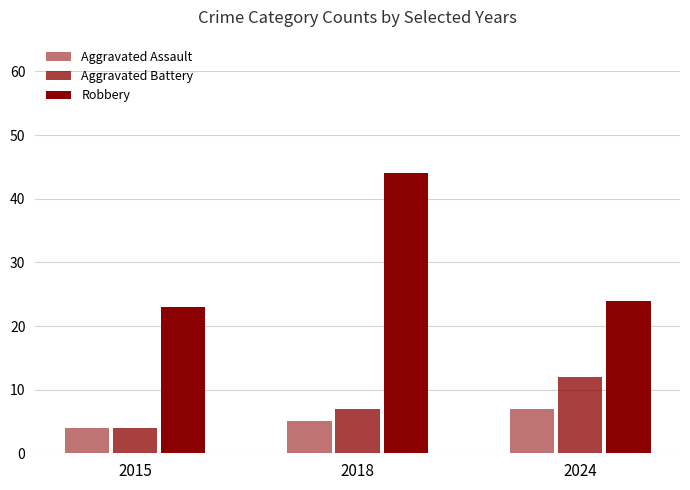

Between 2015 and 2024, which series saw the biggest shift?

Aggravated Battery